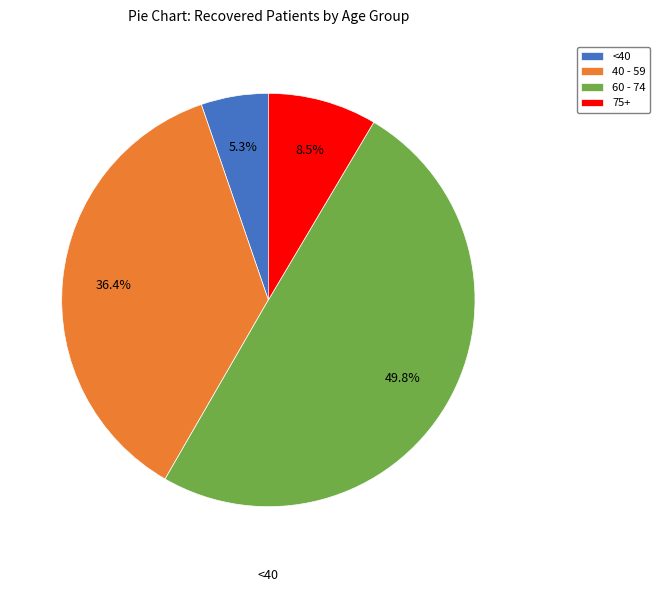

To the nearest percent, what is the average slice percentage?

25%